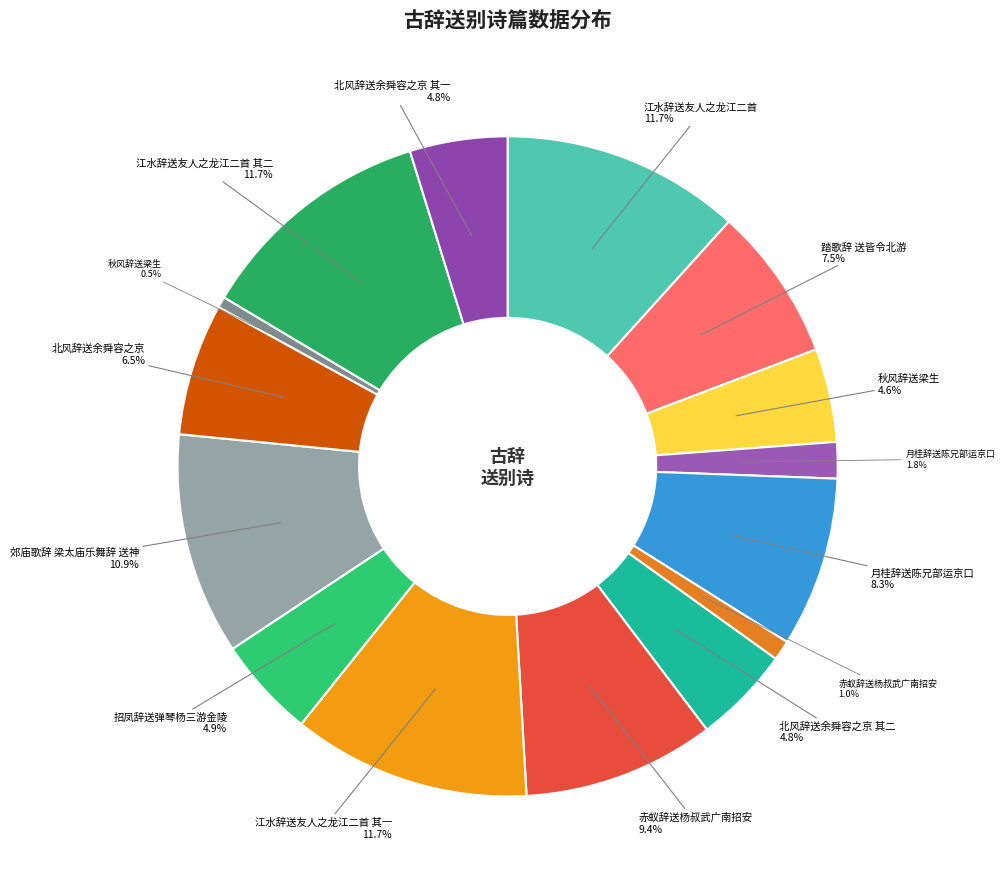

Count the number of slices in the pie.

15